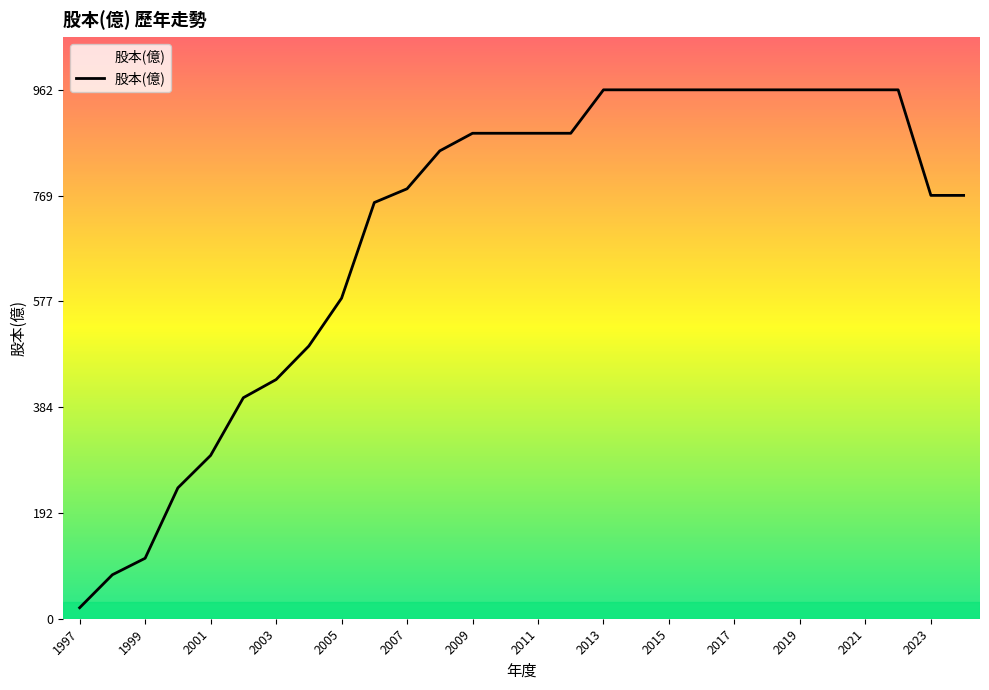

What is the greatest value displayed?

962